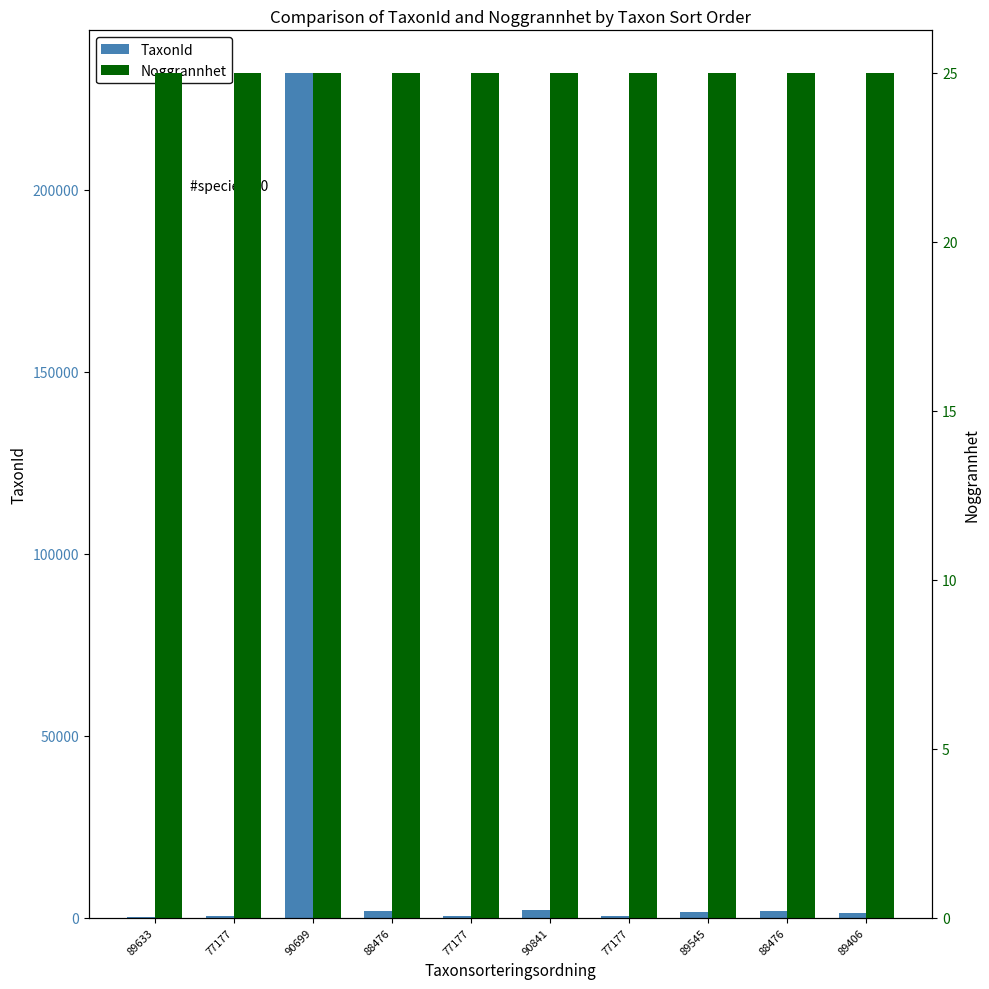

Which has a higher value, 89406 or 77177?

89406